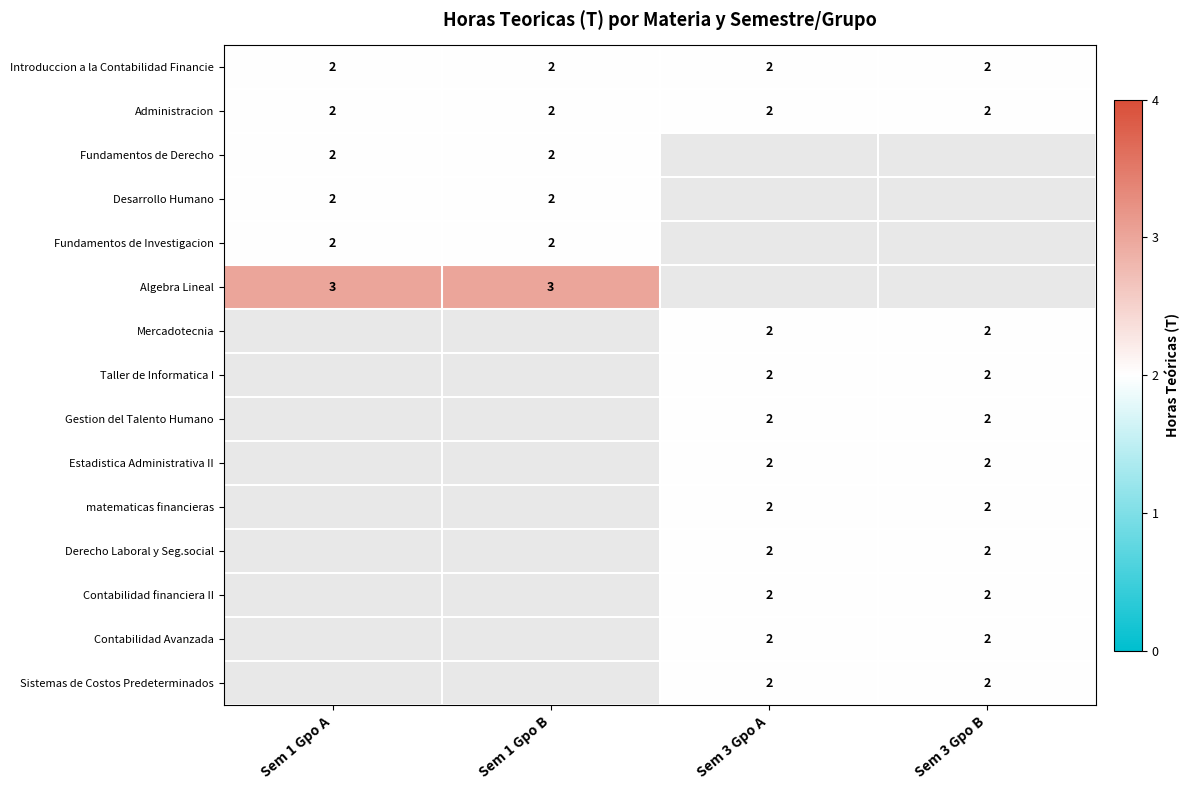

True or false: Mercadotecnia has a value of 2 at Sem 3 Gpo A.

True